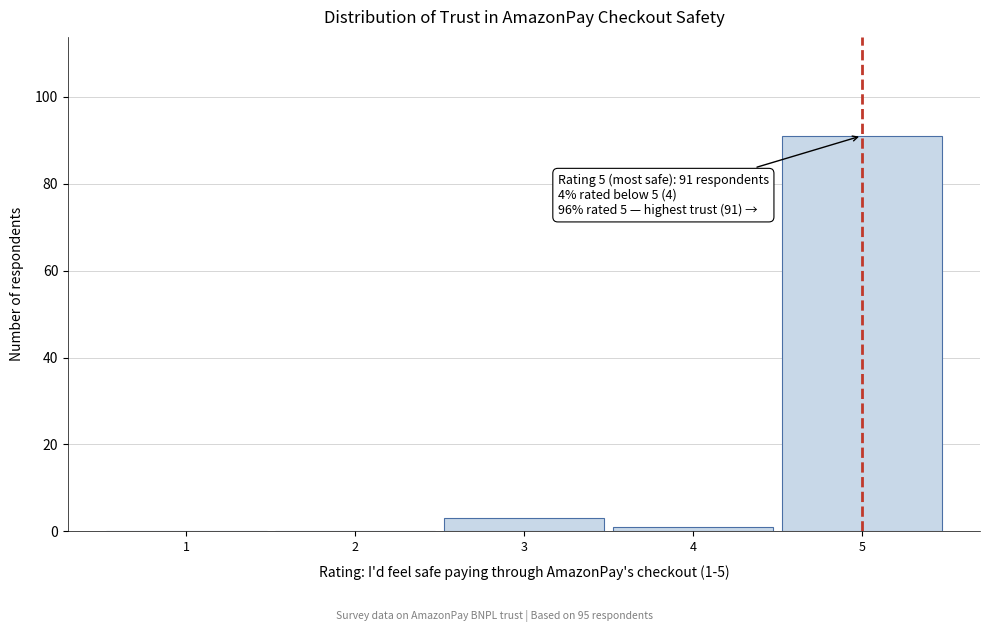

Reading left to right, transcribe all the data shown in this chart.

1=0	2=0	3=3	4=1	5=91